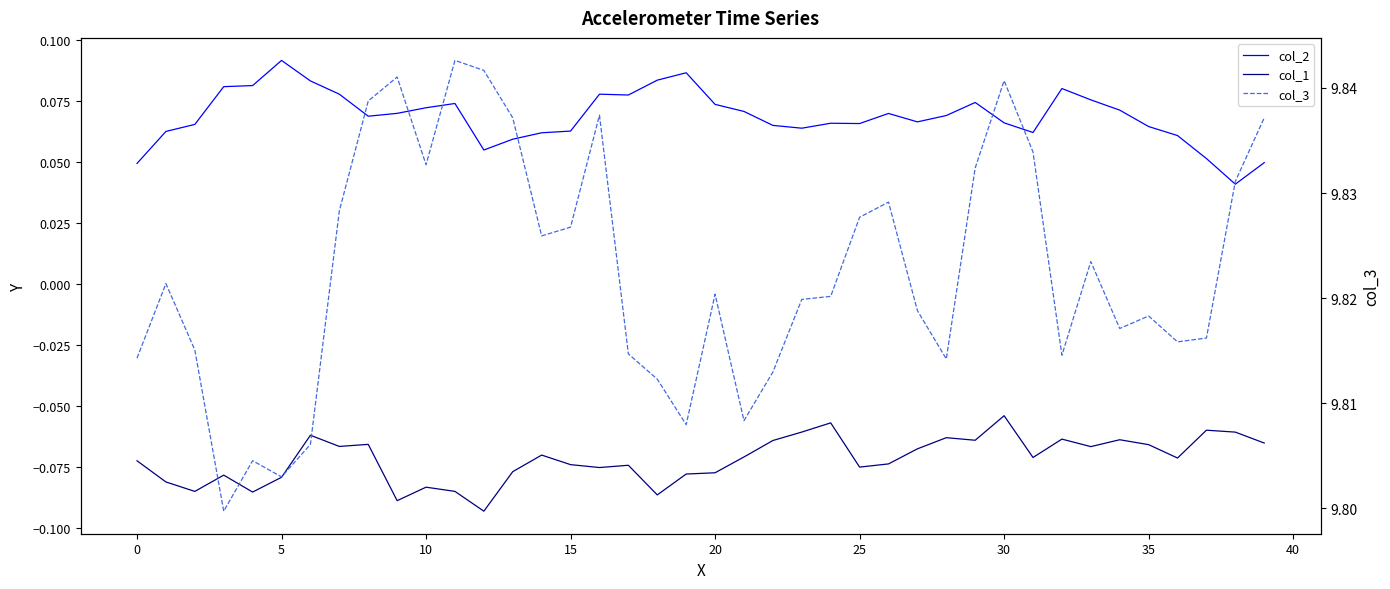

At how many categories does at least one series exceed 2?

40